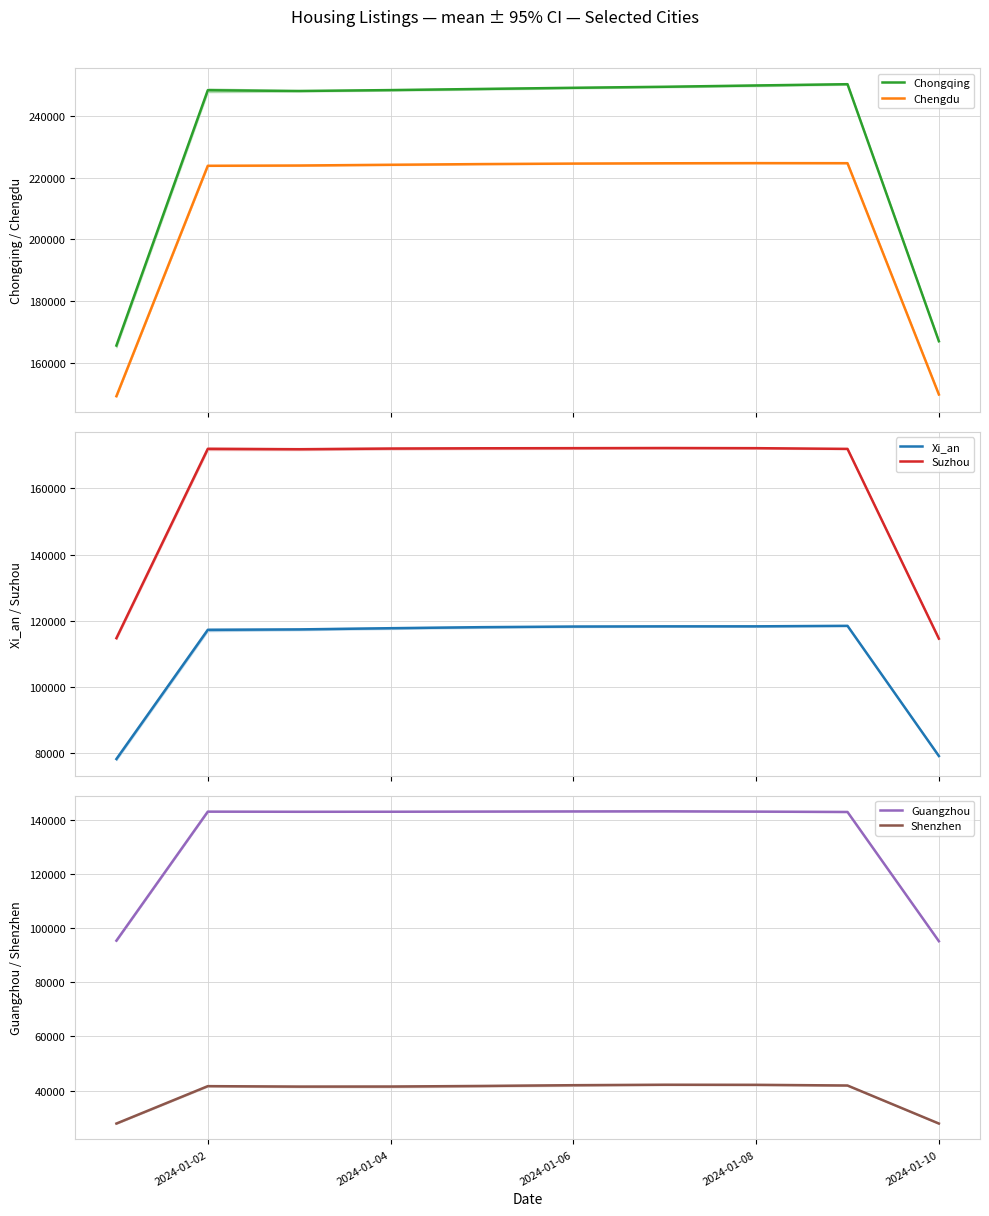

True or false: Suzhou and Xi_an cross at least once.

False